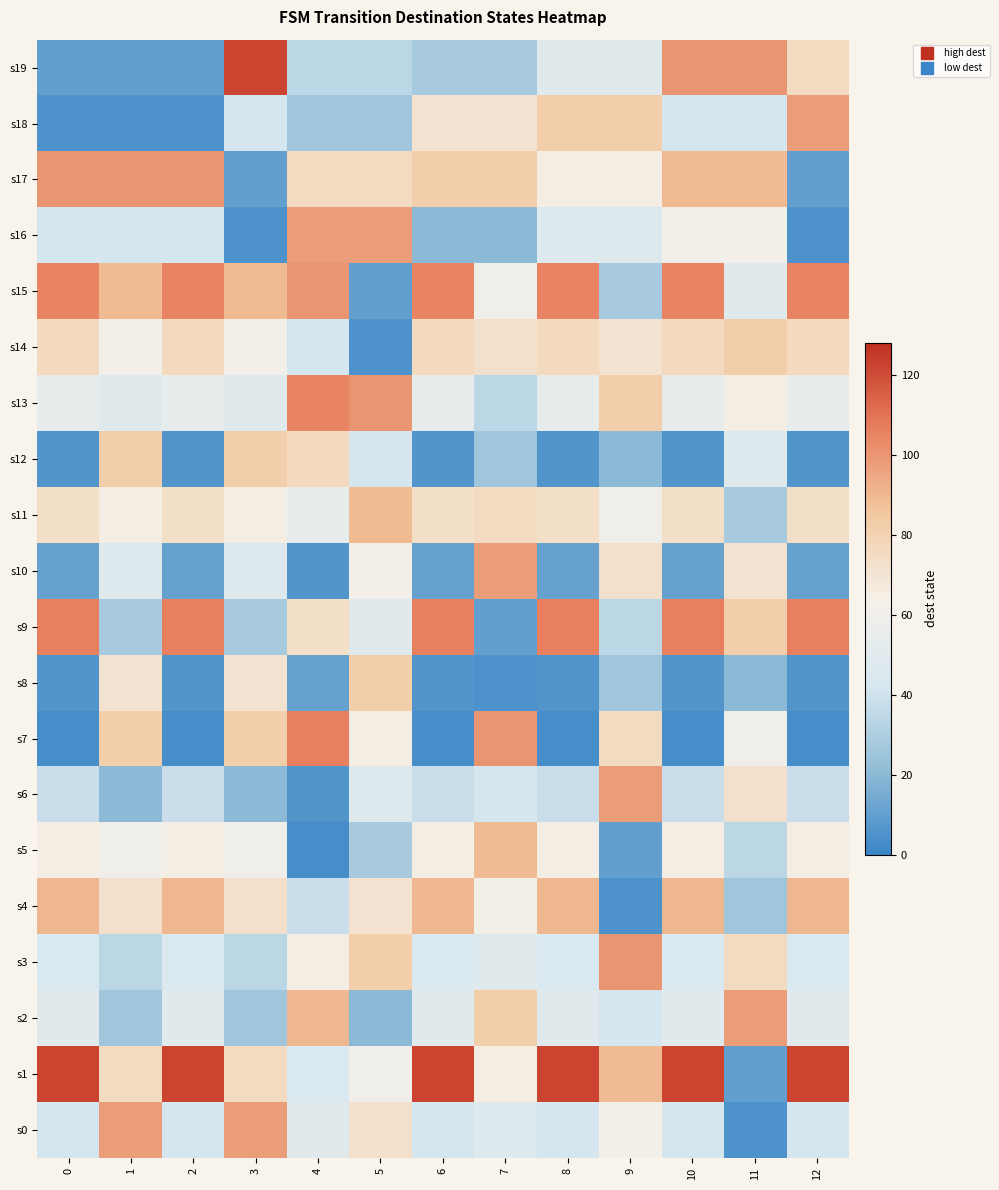

What is the spread (max minus min) of values at 6?

119